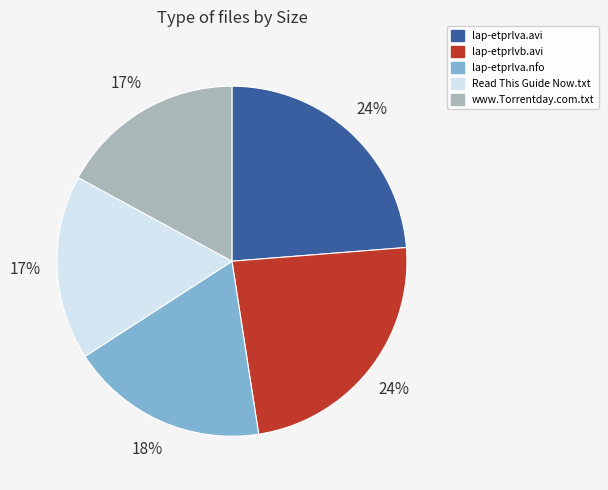

Do Read This Guide Now.txt and lap-etprlva.nfo together represent more than half of the pie?

No